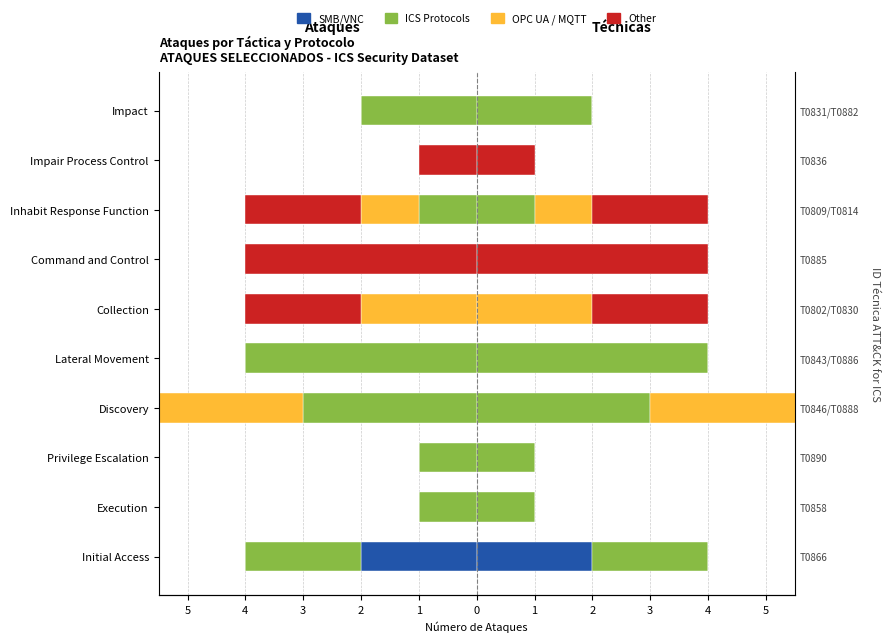

How many values in the Other series are below 0?

5